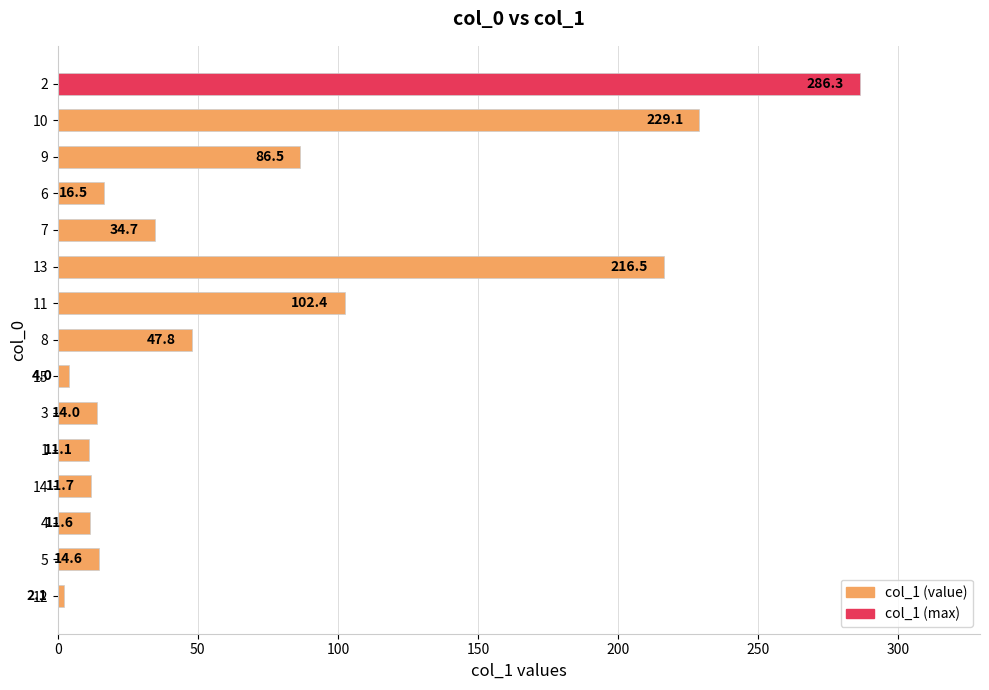

What is the maximum value shown in the chart?

286.3